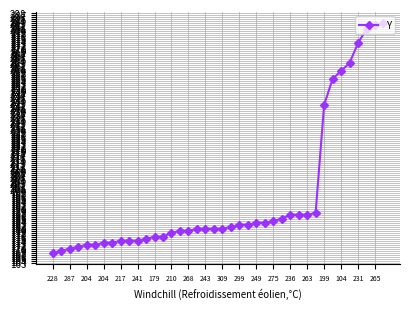

What is the value of the 28th point from the left?

185